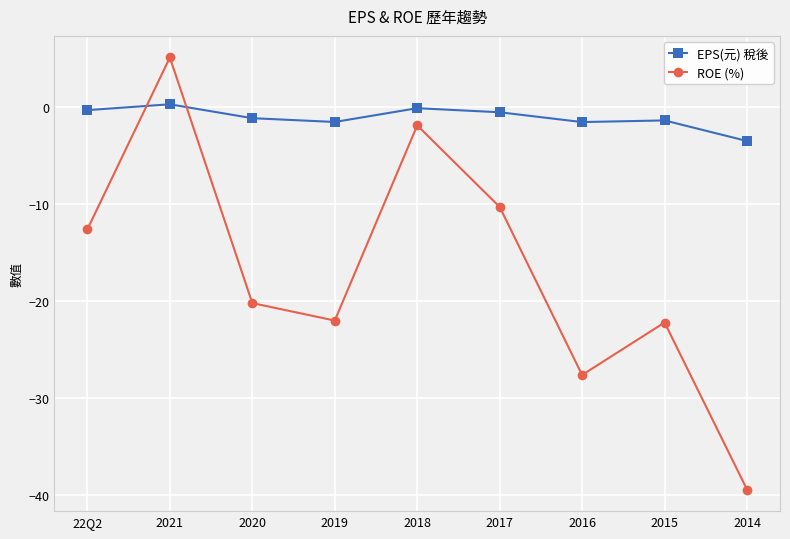

How many lines are shown in the chart?

2